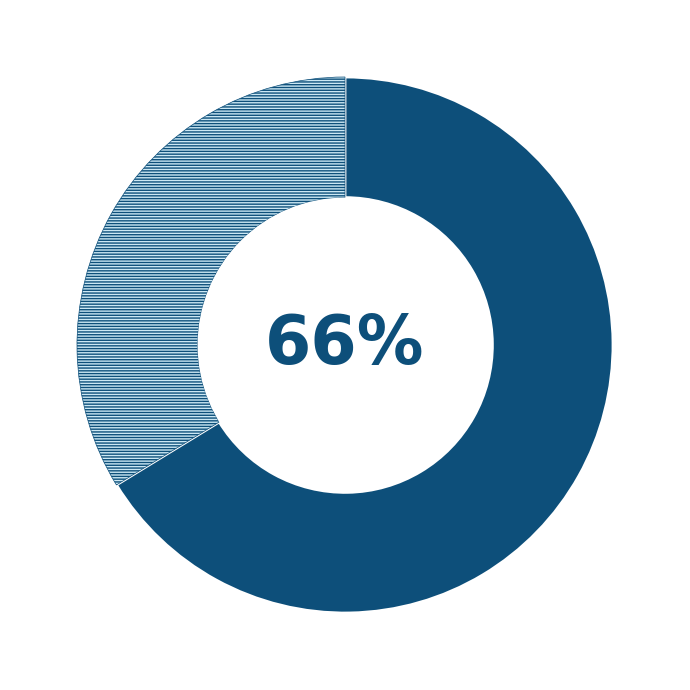

Is there any slice that represents more than half of the pie?

Yes